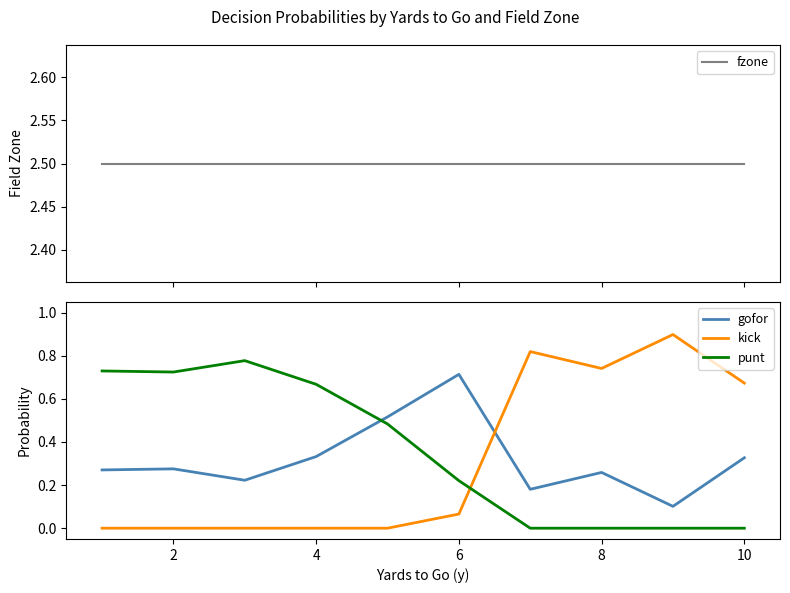

Is it true that kick equals 0.4 at 10?

False